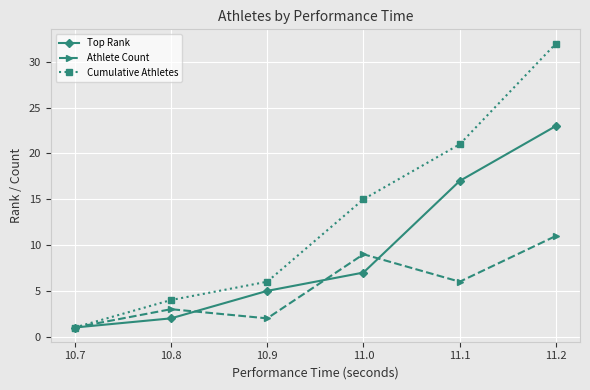

How many data points in Cumulative Athletes are less than 15?

3